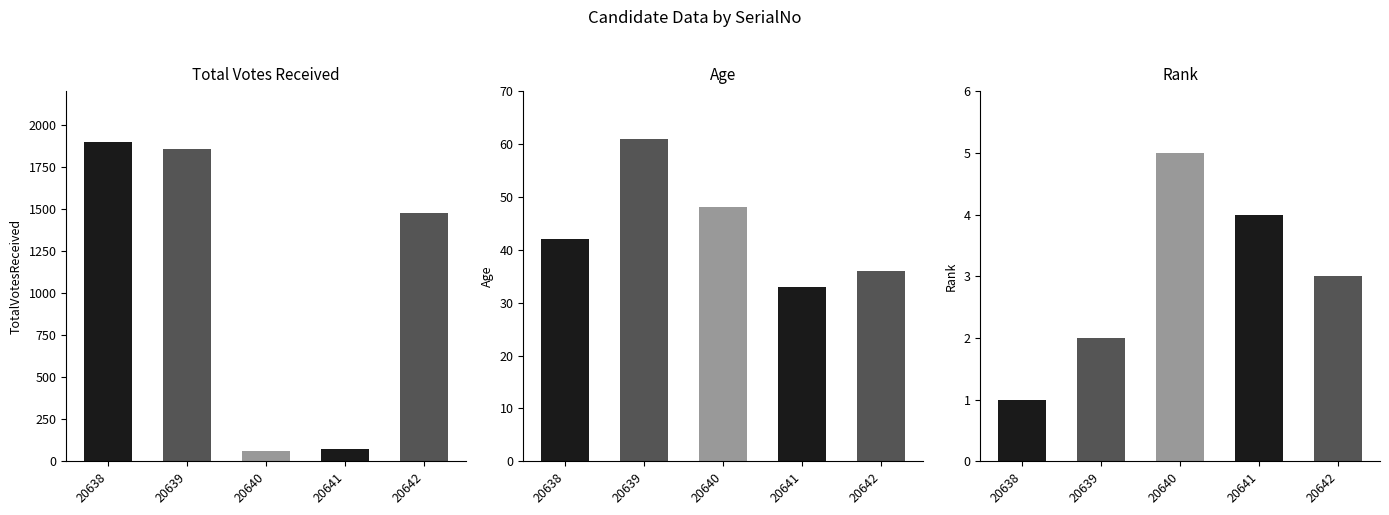

What is the approximate value of TotalVotesReceived at 20641?

73